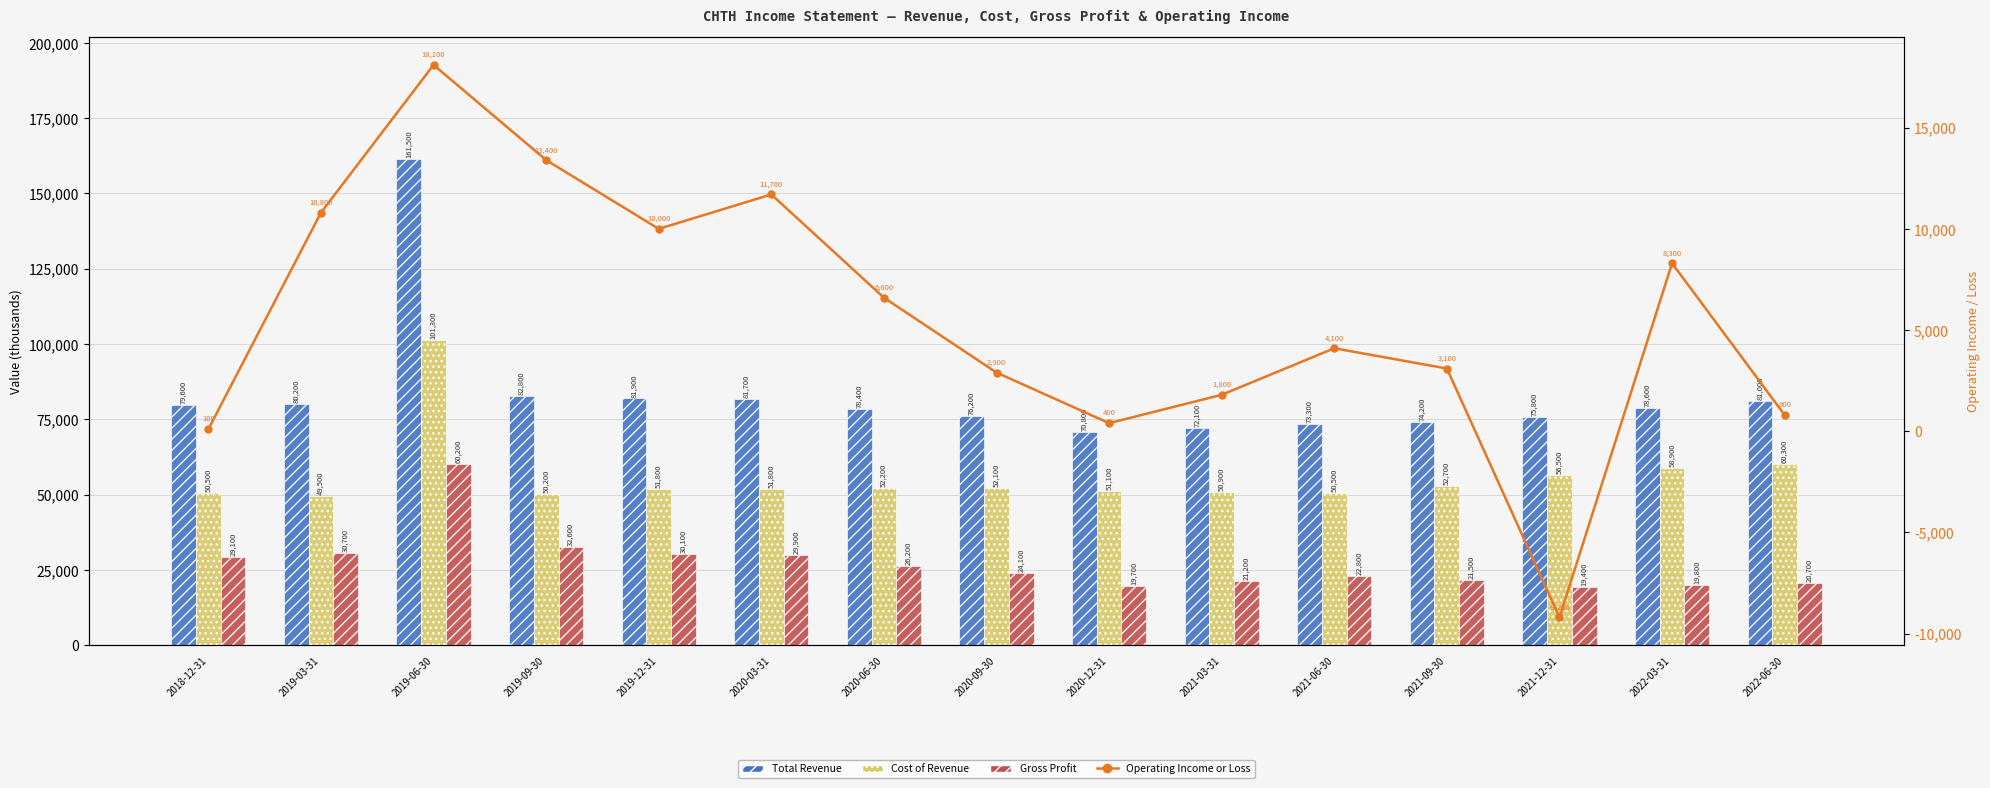

The Total Revenue series shows 76200 at 2020-09-30. True or false?

True